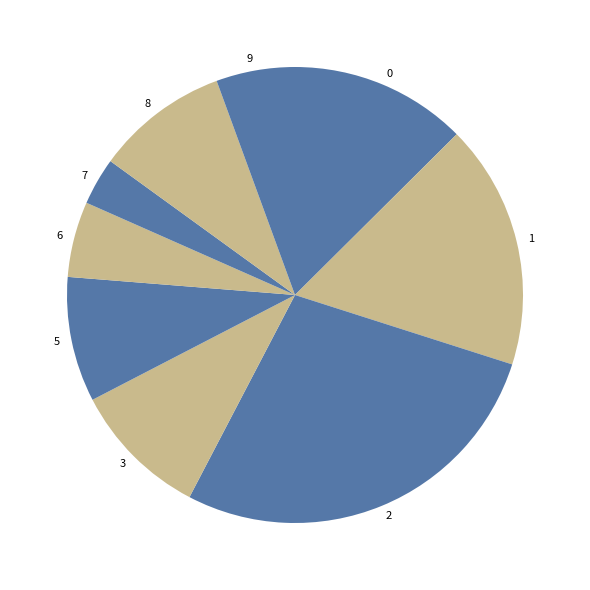

The 7 slice represents 12% of the pie. True or false?

False